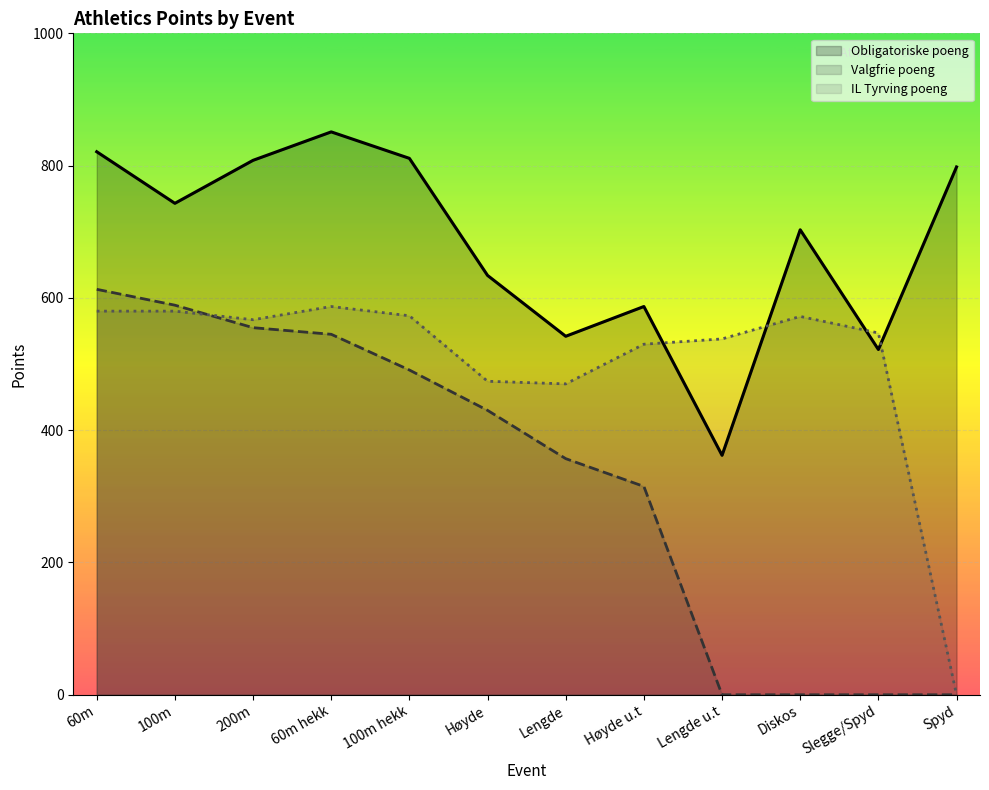

What position from the right is Spyd?

1